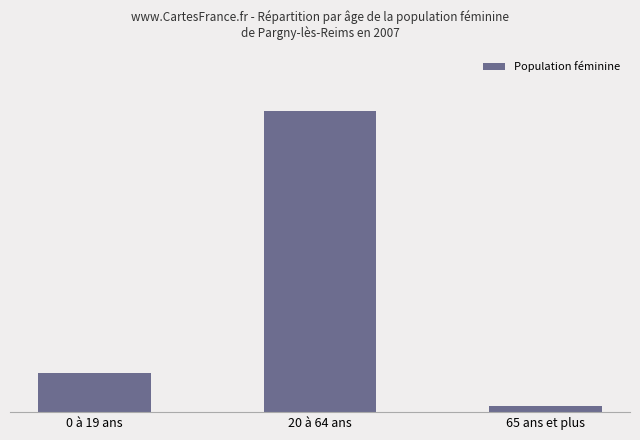

Does the chart contain any negative values?

No